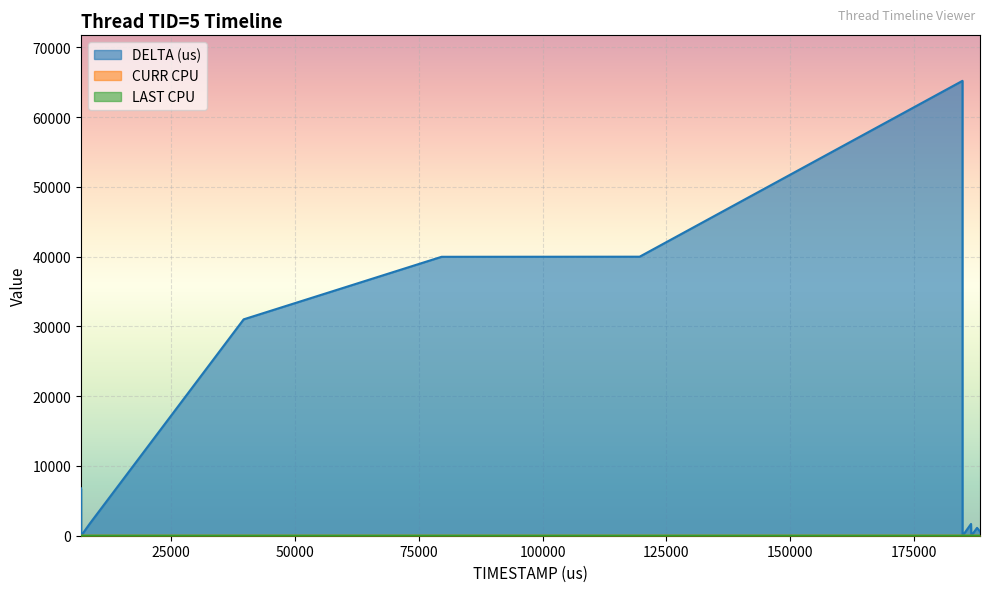

True or false: LAST CPU and DELTA (us) cross at least once.

False